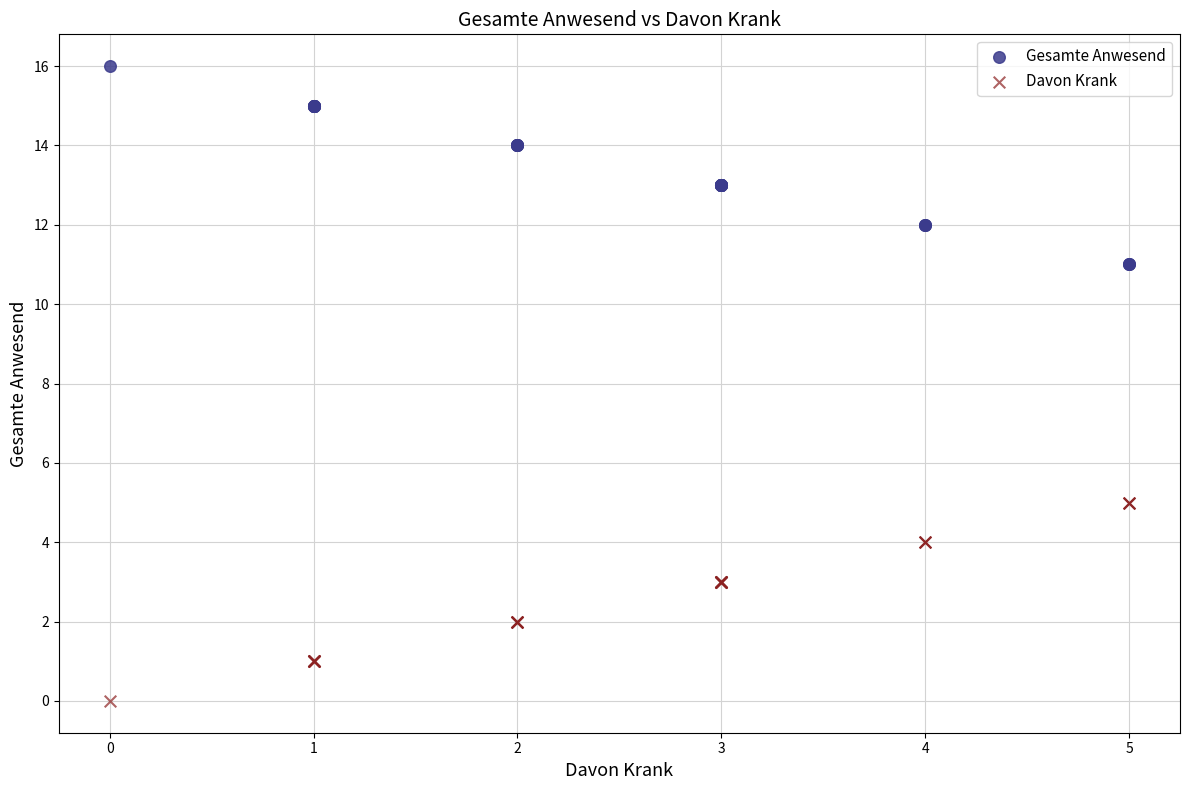

Which series contains the lowest Y value?

Davon Krank